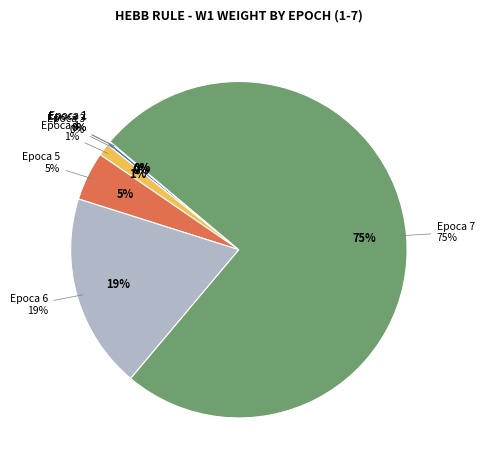

Combined, what portion of the pie is Epoca 3 and Epoca 6?

19.0%